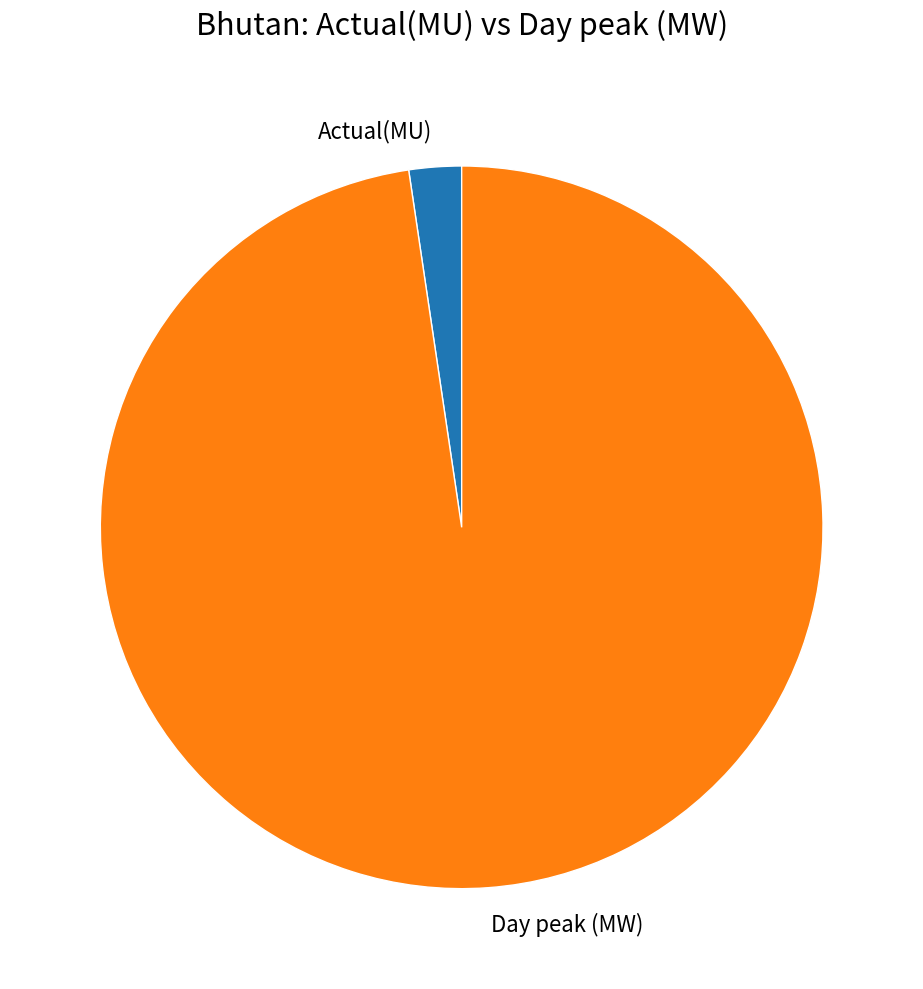

What is the ratio of the value at Day peak (MW) to the value at Actual(MU)?

41.6